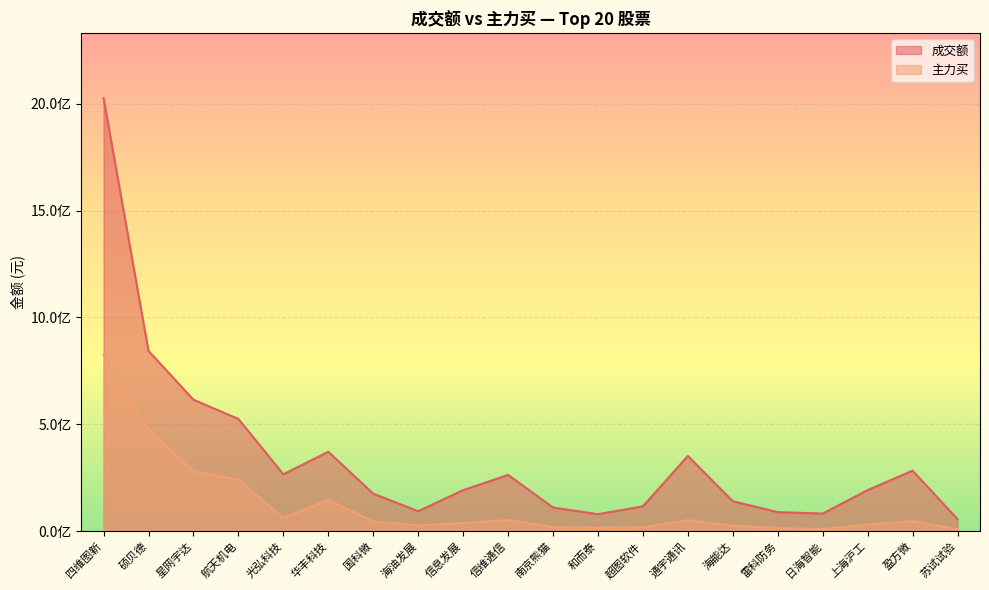

What is the sum of all 成交额 values?

6871701076